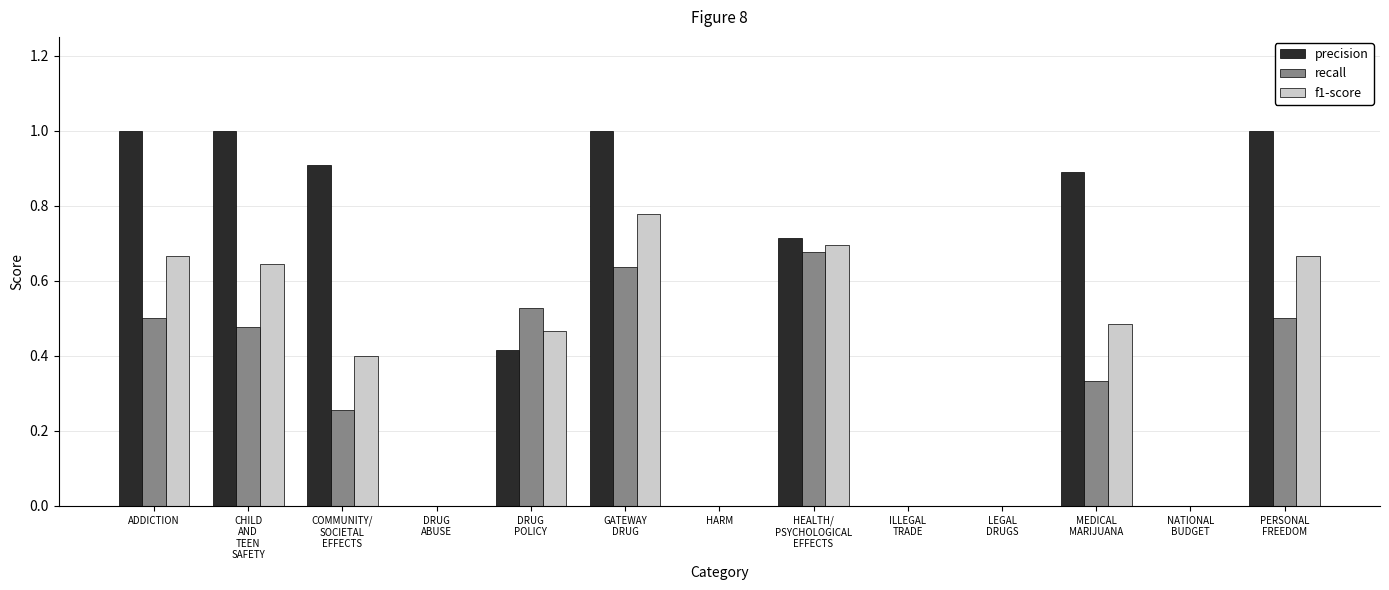

What is the maximum value shown in the chart?

1.0